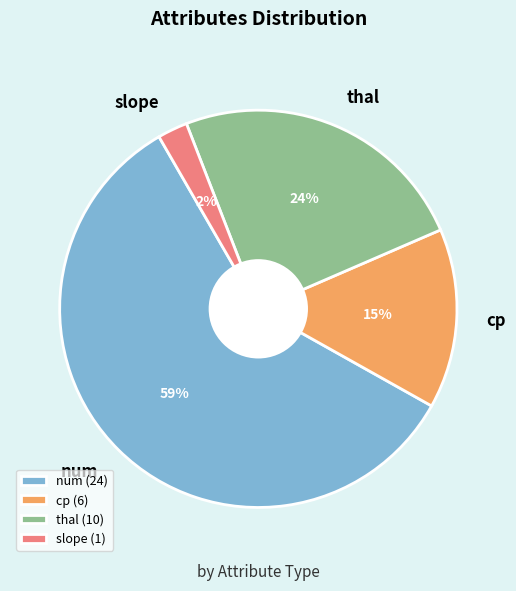

Which category has the smallest portion of the pie?

slope